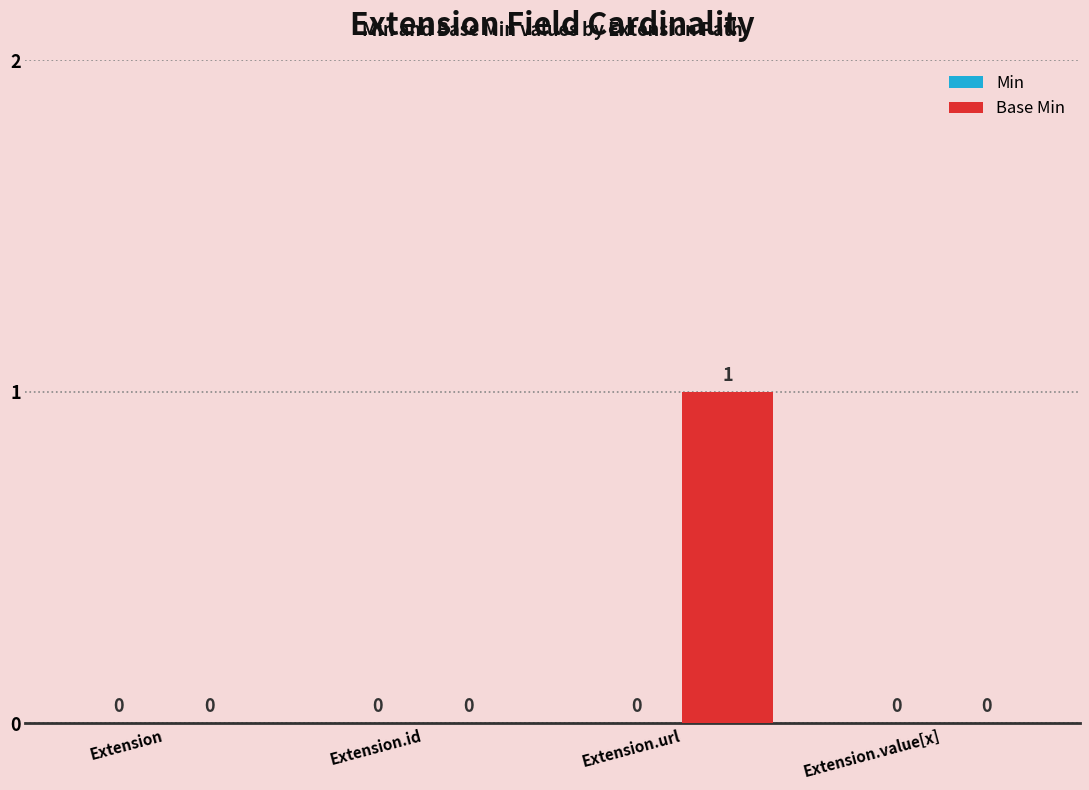

Reading left to right, extract all data points from this chart.

Extension=0	Extension.id=0	Extension.url=1	Extension.value[x]=0